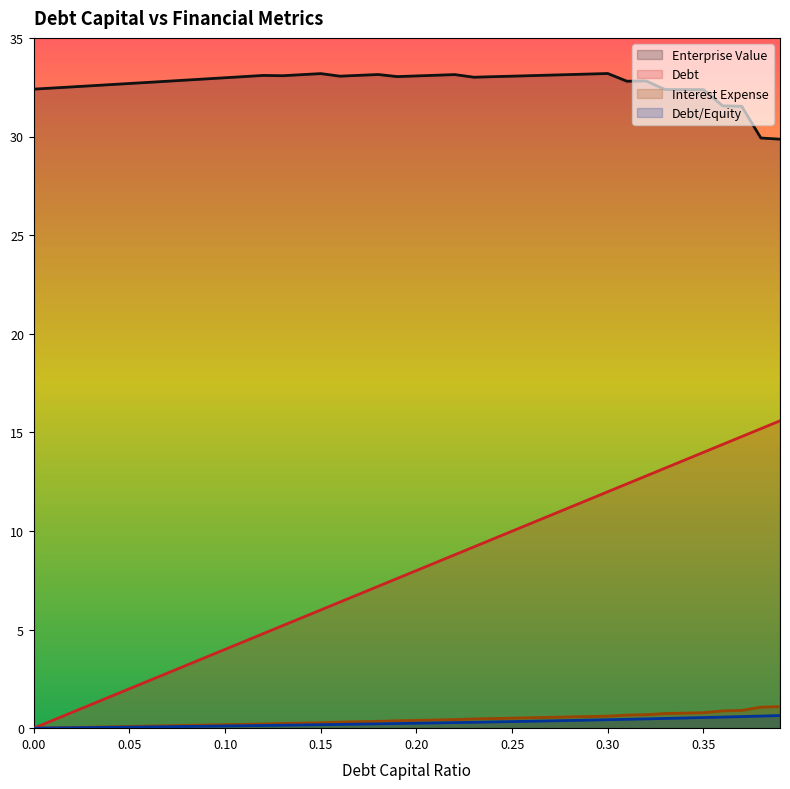

What is the value of the enterprise_value point at the 22nd from the left?

33.1